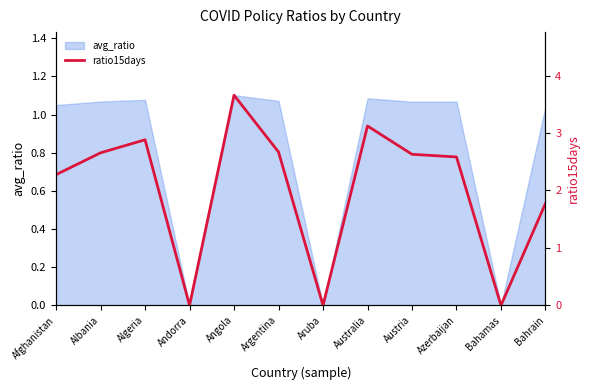

Reading left to right, transcribe all the data shown in this chart.

Afghanistan=2.3	Albania=2.7	Algeria=2.9	Andorra=0.0	Angola=3.7	Argentina=2.7	Aruba=0.0	Australia=3.1	Austria=2.6	Azerbaijan=2.6	Bahamas=0.0	Bahrain=1.8